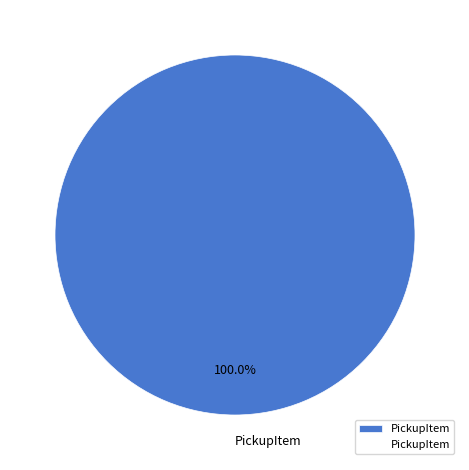

Is it true that StandFlag is 13% of the pie?

False